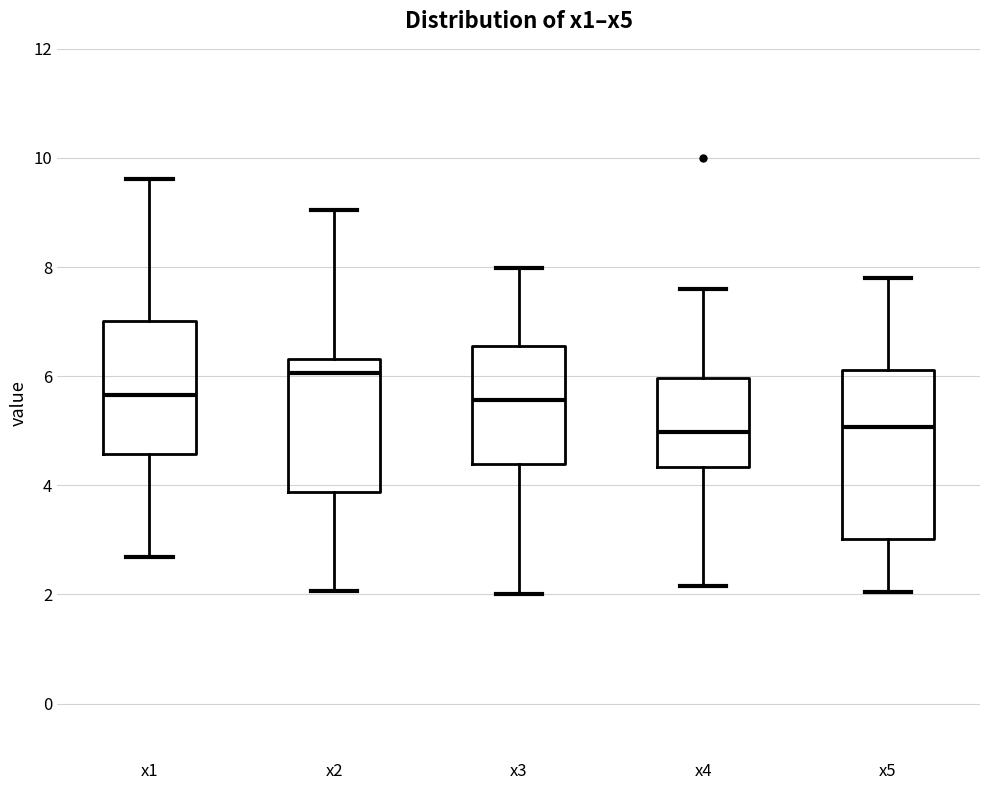

Reading left to right, transcribe this box plot: for each box, give where its median line is, the range the box spans, and where its two whiskers end, as read against the y-axis. The values are not printed on the chart, so give them approximately, as read against the axis.

x1: median 5.6, box 4.6 to 7.0, whiskers 2.6 to 9.6
x2: median 6.0, box 3.8 to 6.4, whiskers 2.0 to 9.0
x3: median 5.6, box 4.4 to 6.6, whiskers 2.0 to 8.0
x4: median 5.0, box 4.4 to 6.0, whiskers 2.2 to 7.6
x5: median 5.0, box 3.0 to 6.2, whiskers 2.0 to 7.8